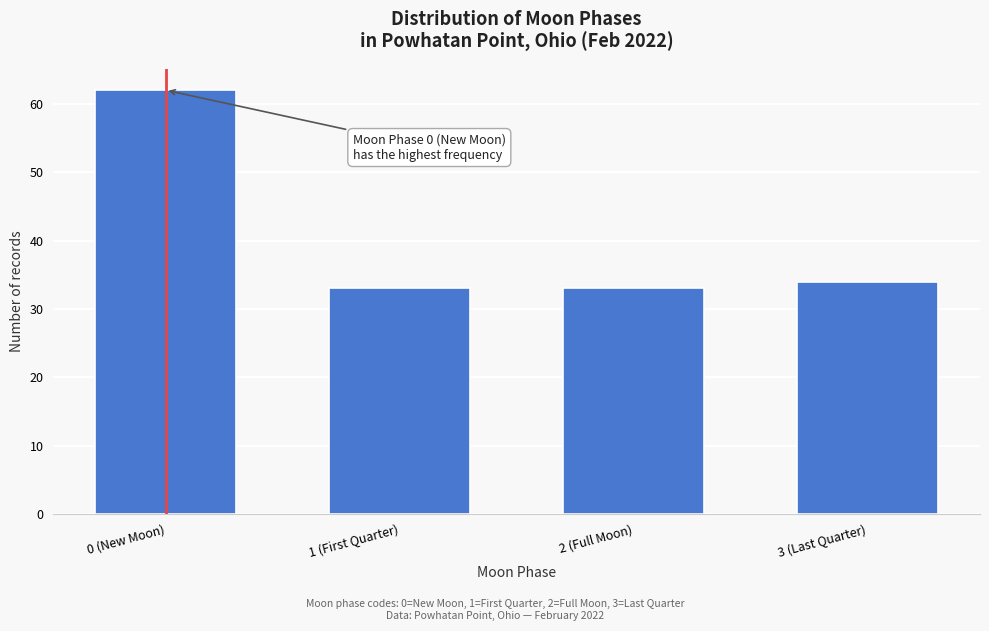

Reading right to left, transcribe all the data shown in this chart.

34	33	33	62